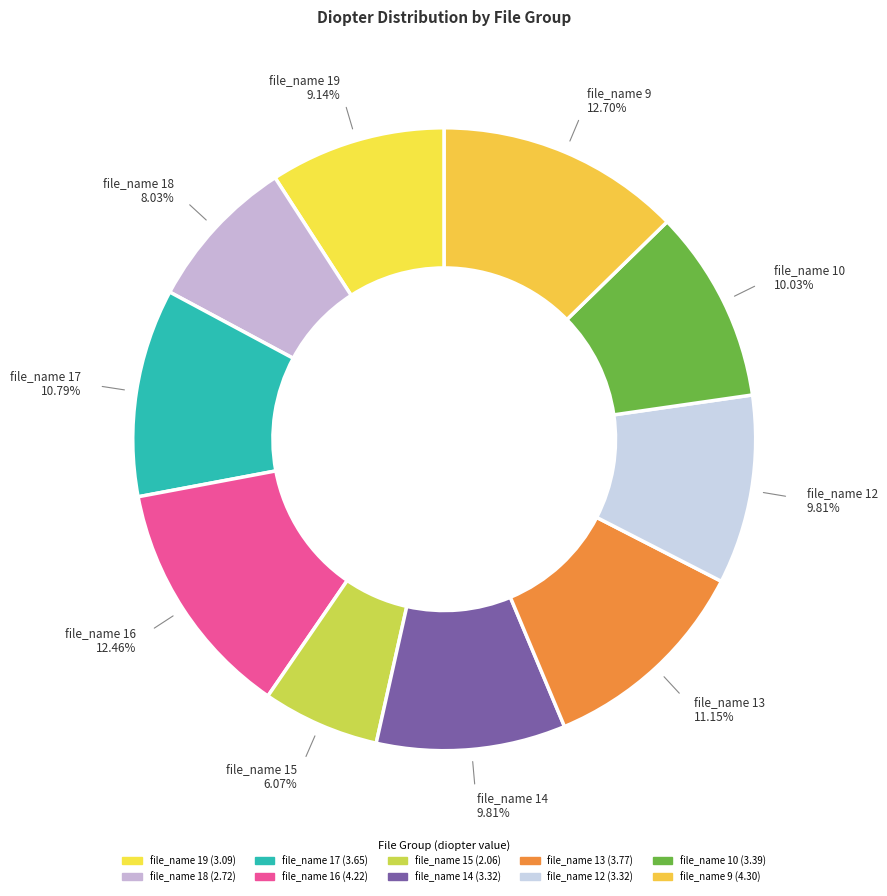

Which category has the smallest portion of the pie?

file_name 15